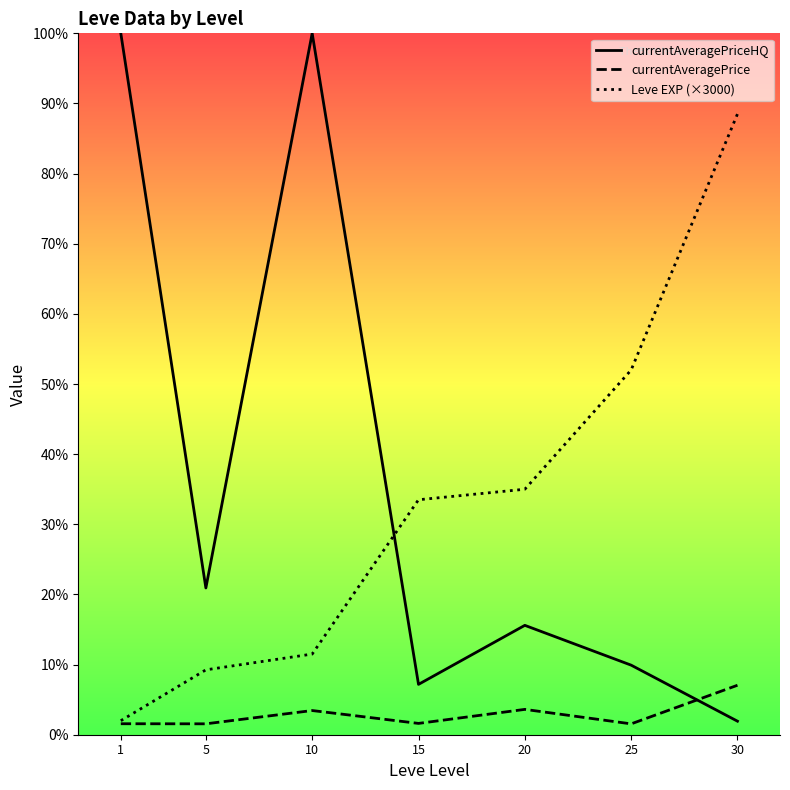

What is the average value of the Leve EXP (×3000) series?

66214.3